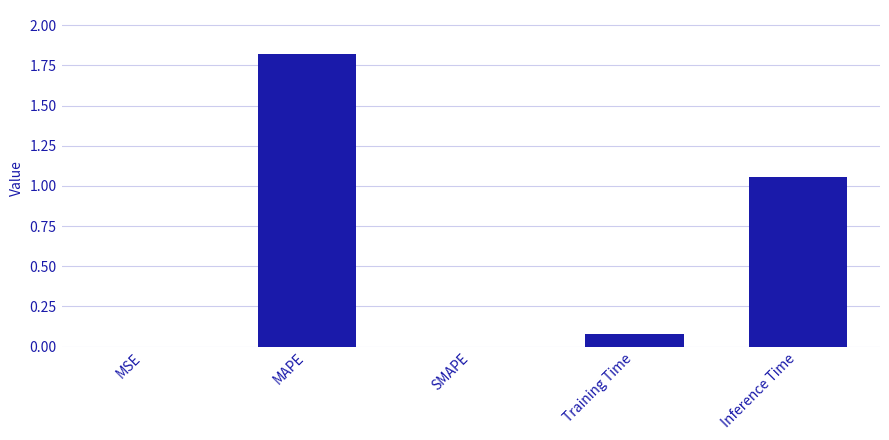

At which category does the chart reach its peak across all series?

MAPE